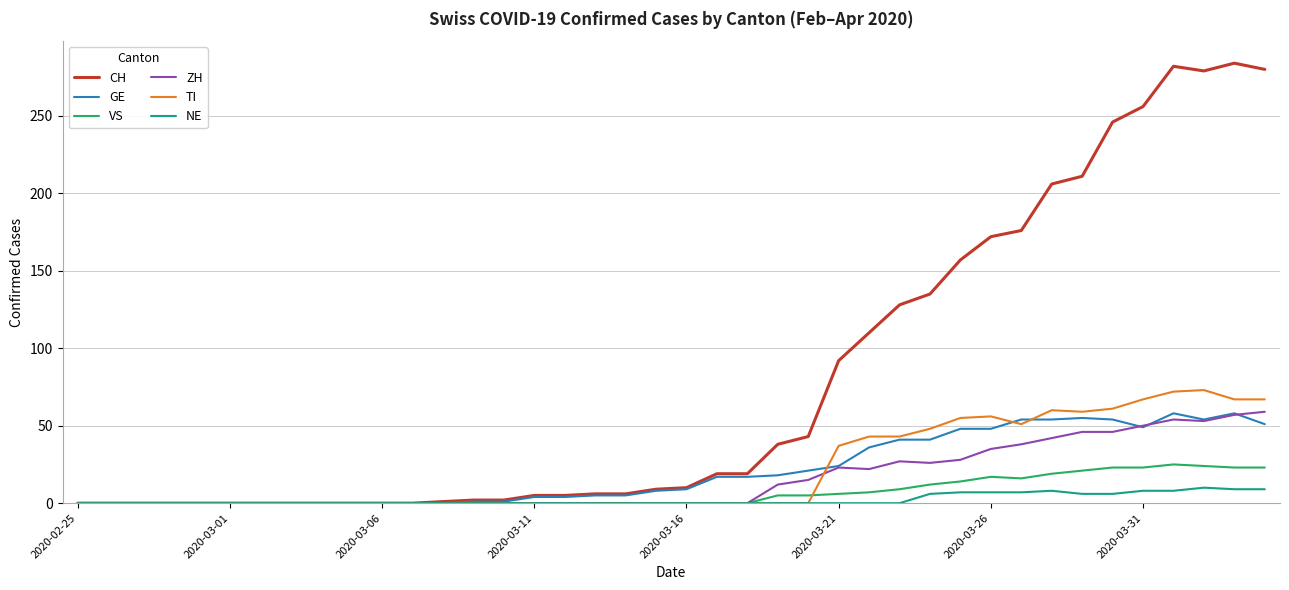

Which series has the largest range (max minus min)?

CH